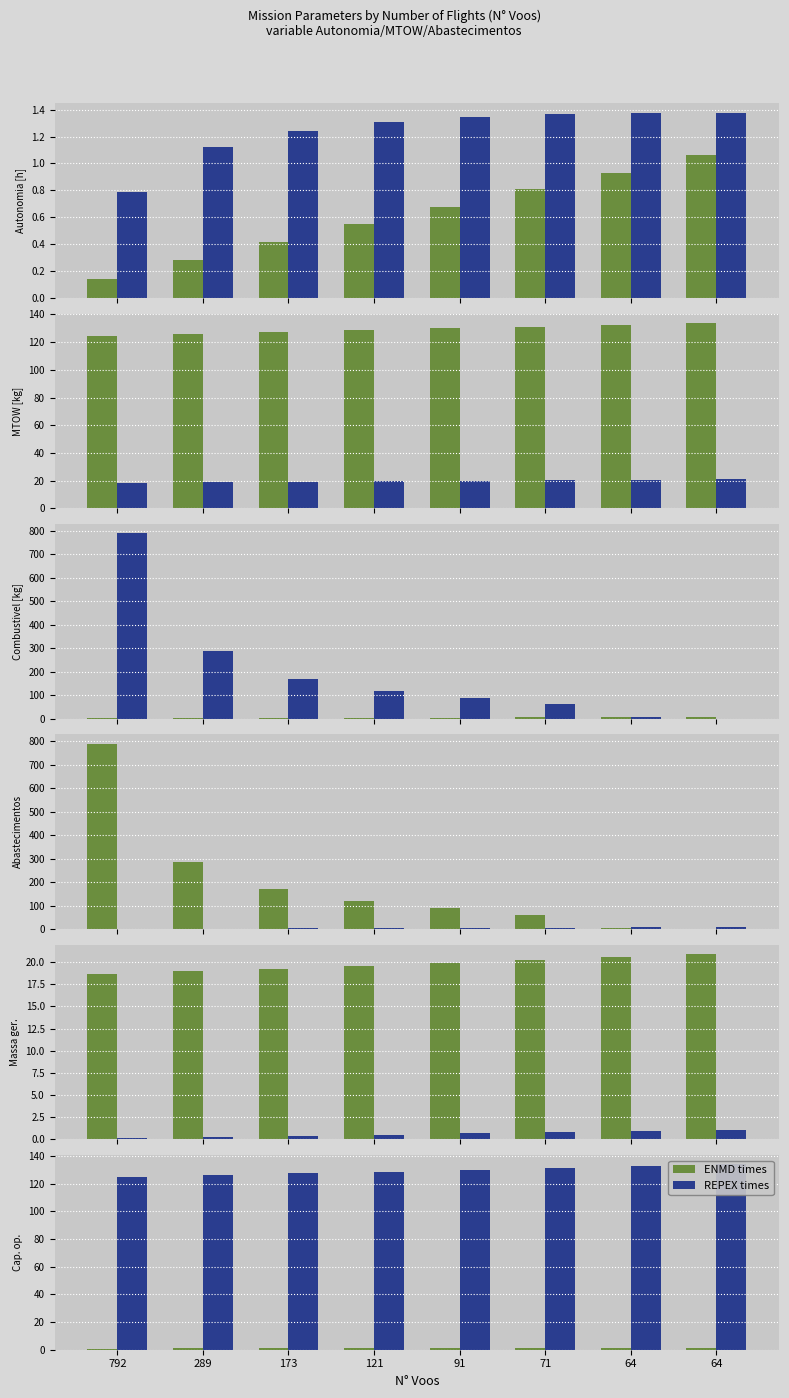

What is the value of the REPEX times bar at the 5th from the left?

129.9